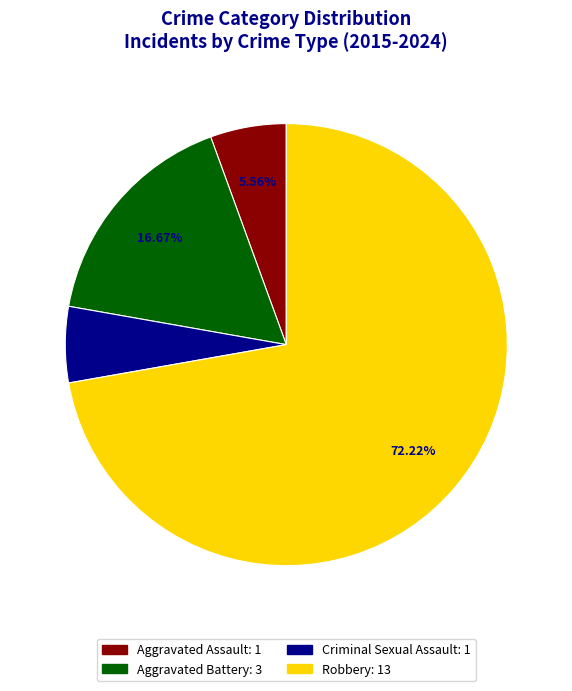

Is there any slice that represents more than half of the pie?

Yes